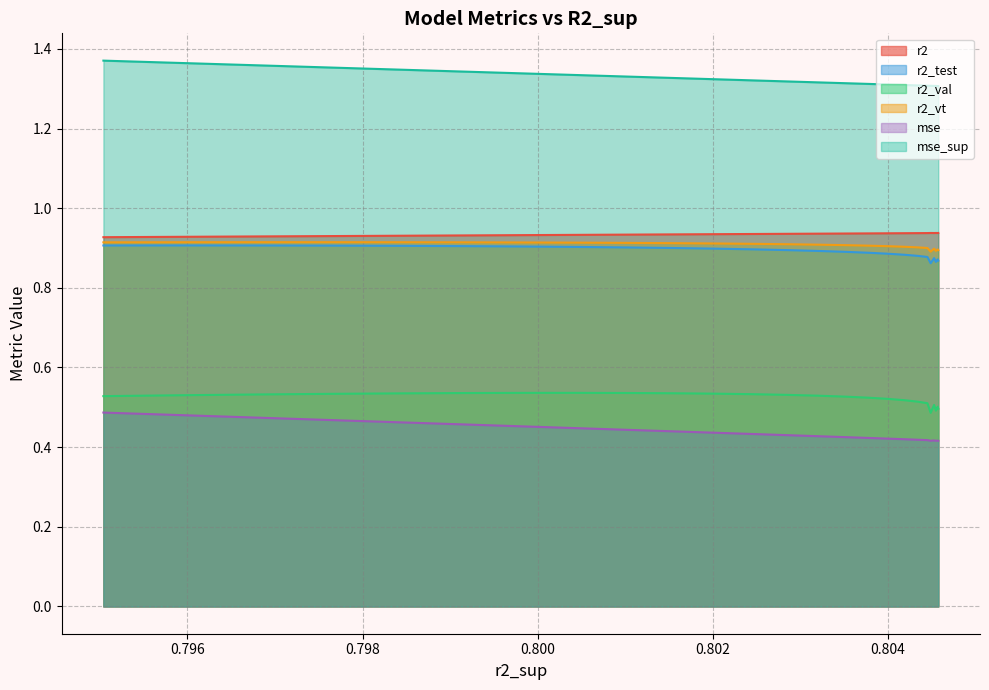

The r2_val series shows 0.2 at 0.7976605135862445. True or false?

False